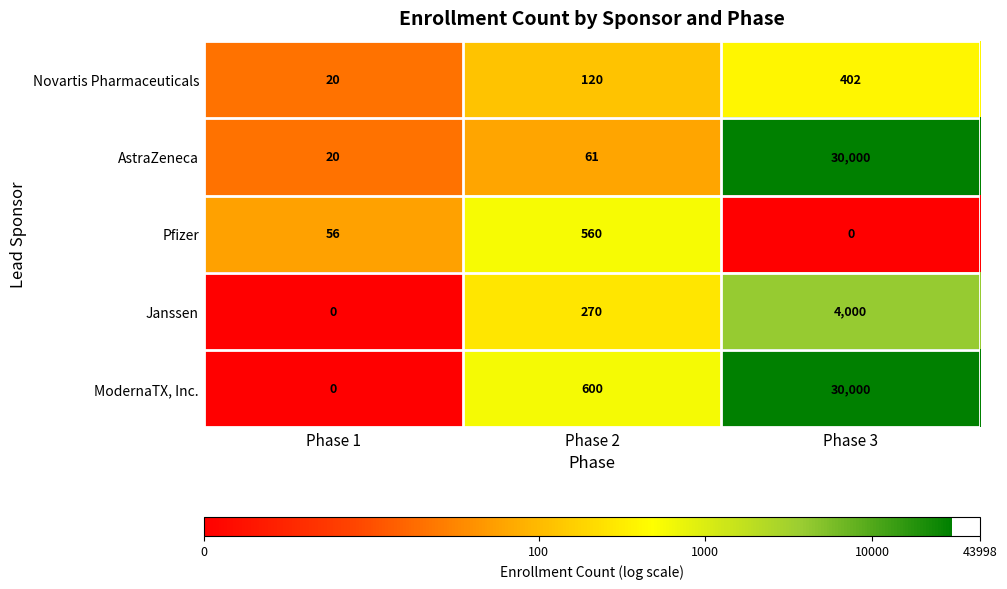

Count the number of categories in the chart.

3